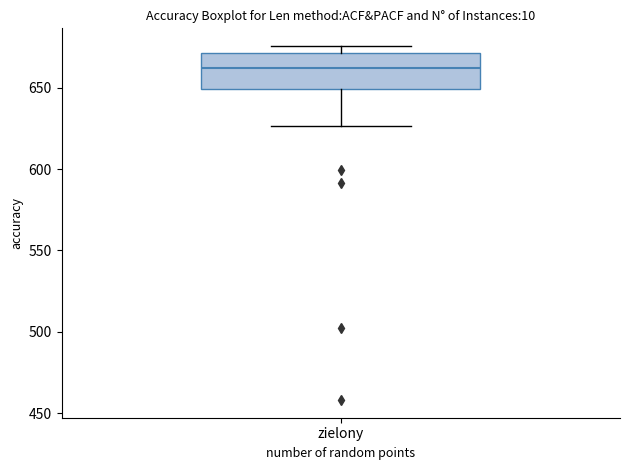

Read this box plot against the y-axis: the position of the median line, the range covered by the box, and the ends of both whiskers. The values are not printed on the chart, so give them approximately, as read against the axis.

median 660, box 650 to 670, whiskers 625 to 675